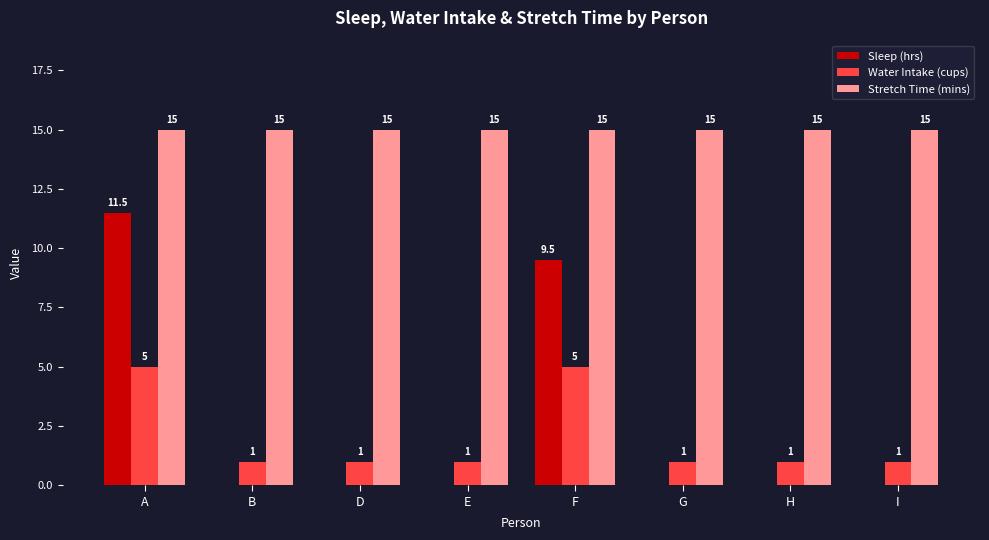

How many groups of bars are there?

8